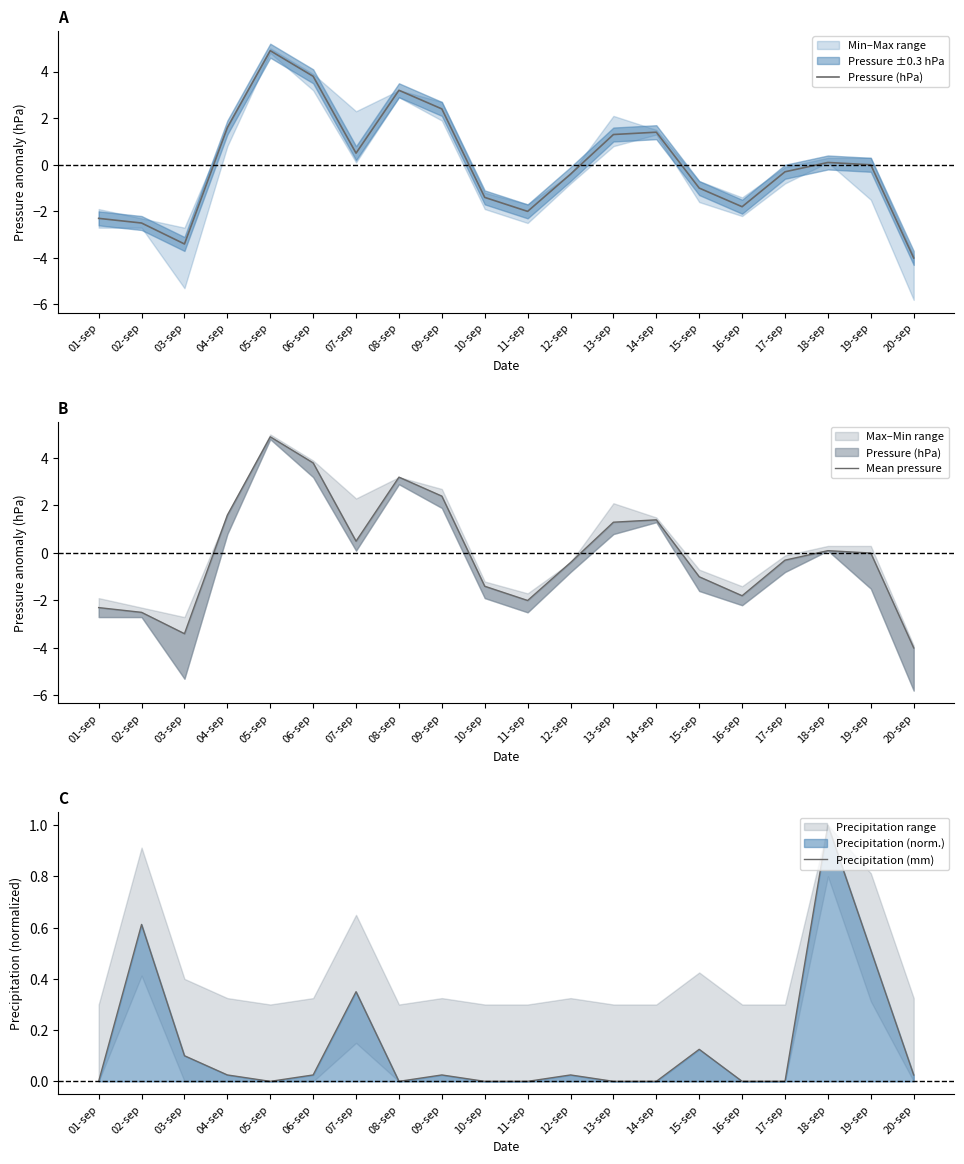

Reading left to right, extract all data points from this chart.

Pressure (hPa): 01-sep=-2.3	02-sep=-2.5	03-sep=-3.4	04-sep=1.6	05-sep=4.9	06-sep=3.8	07-sep=0.5	08-sep=3.2	09-sep=2.4	10-sep=-1.4	11-sep=-2.0	12-sep=-0.4	13-sep=1.3	14-sep=1.4	15-sep=-1.0	16-sep=-1.8	17-sep=-0.3	18-sep=0.1	19-sep=-0.0	20-sep=-4.0
Mean pressure: 01-sep=-2.3	02-sep=-2.5	03-sep=-3.4	04-sep=1.6	05-sep=4.9	06-sep=3.8	07-sep=0.5	08-sep=3.2	09-sep=2.4	10-sep=-1.4	11-sep=-2.0	12-sep=-0.4	13-sep=1.3	14-sep=1.4	15-sep=-1.0	16-sep=-1.8	17-sep=-0.3	18-sep=0.1	19-sep=-0.0	20-sep=-4.0
Precipitation (mm): 01-sep=0.0	02-sep=0.6	03-sep=0.1	04-sep=0.0	05-sep=0.0	06-sep=0.0	07-sep=0.3	08-sep=0.0	09-sep=0.0	10-sep=0.0	11-sep=0.0	12-sep=0.0	13-sep=0.0	14-sep=0.0	15-sep=0.1	16-sep=0.0	17-sep=0.0	18-sep=1.0	19-sep=0.5	20-sep=0.0